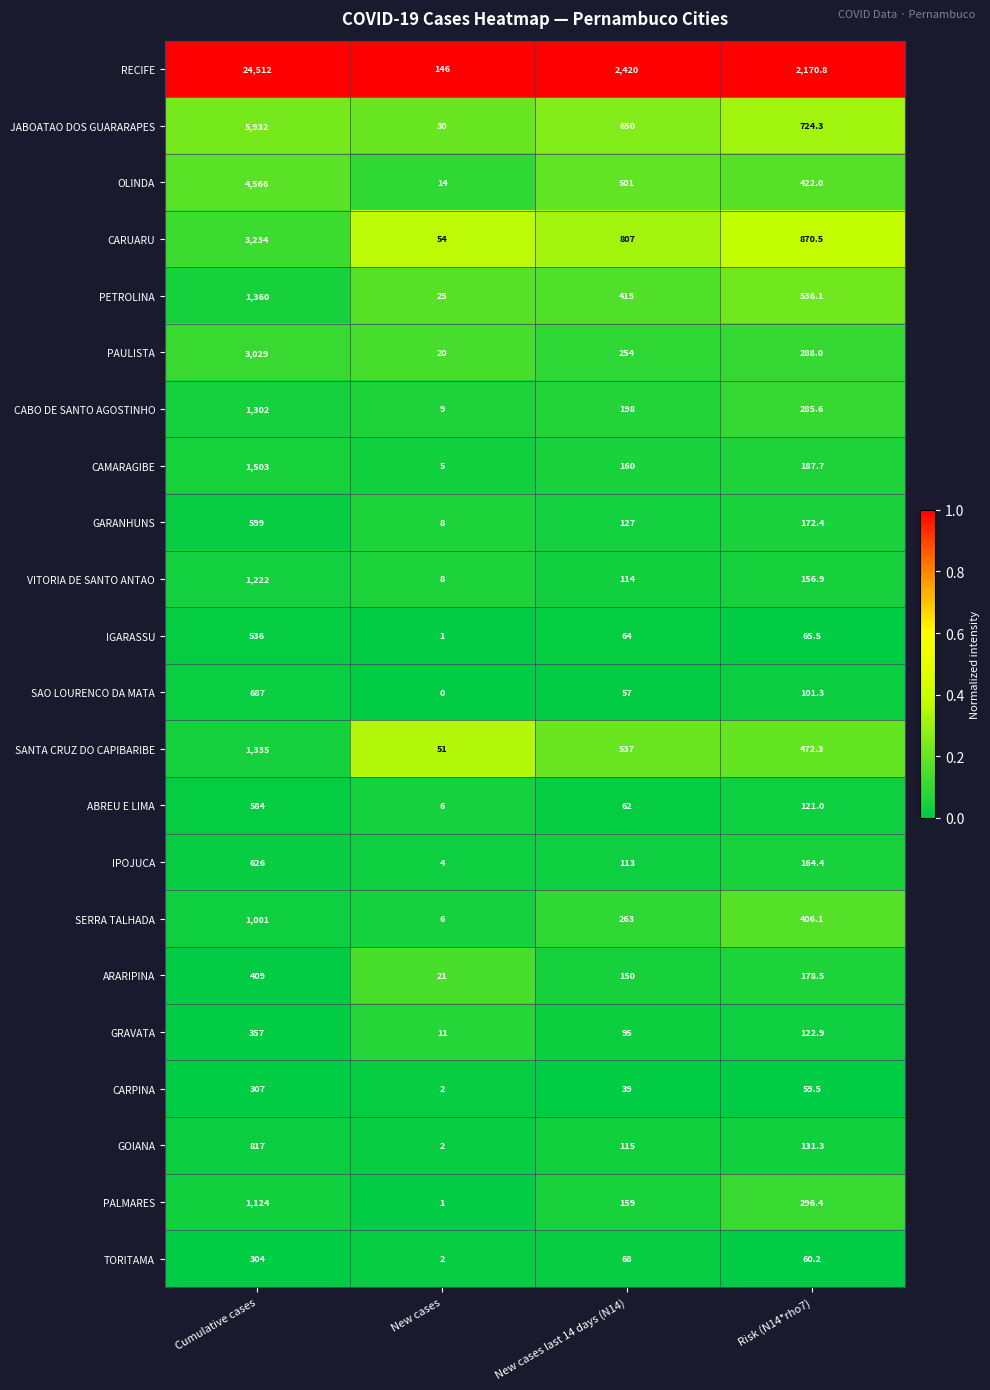

Is it true that IGARASSU equals 64.0 at New cases last 14 days (N14)?

True